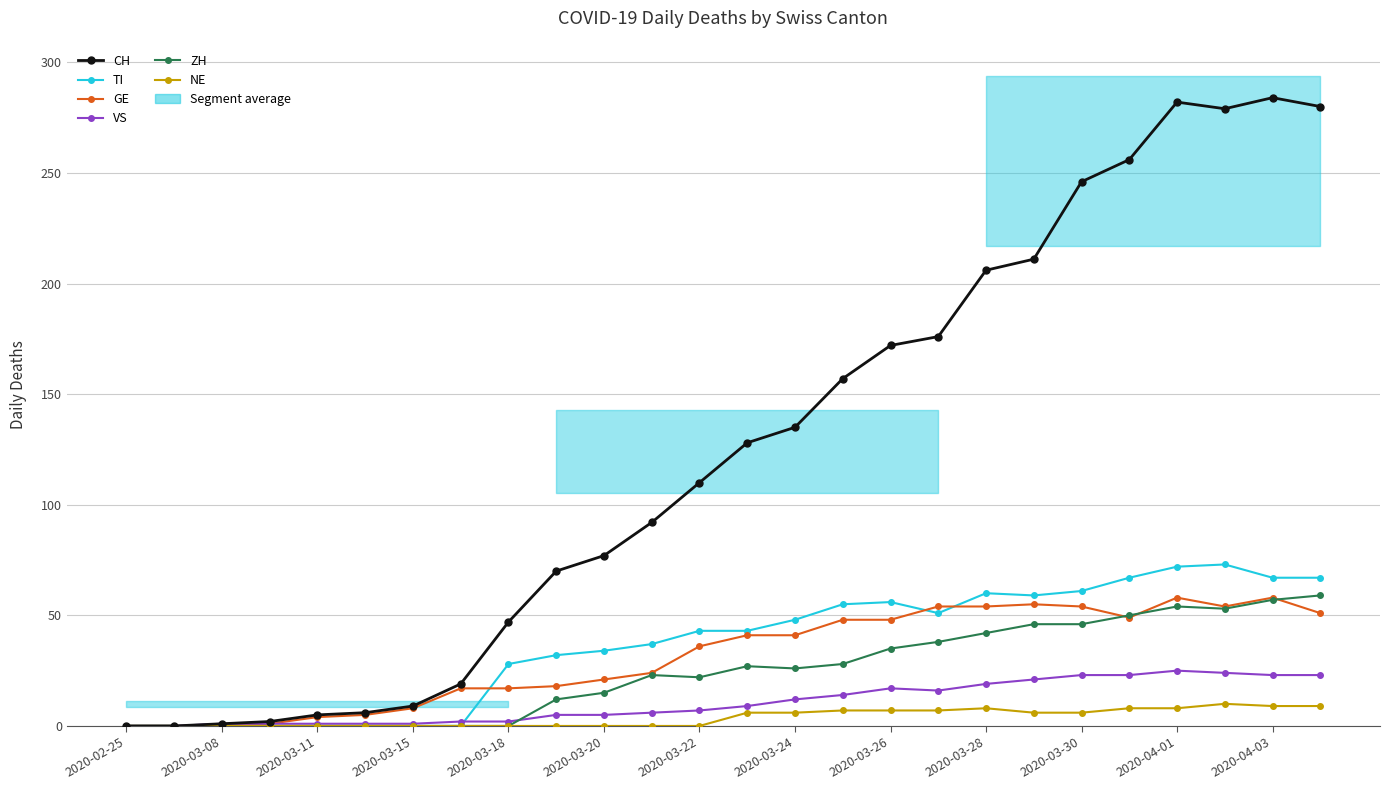

Which series has the largest total across all categories?

CH